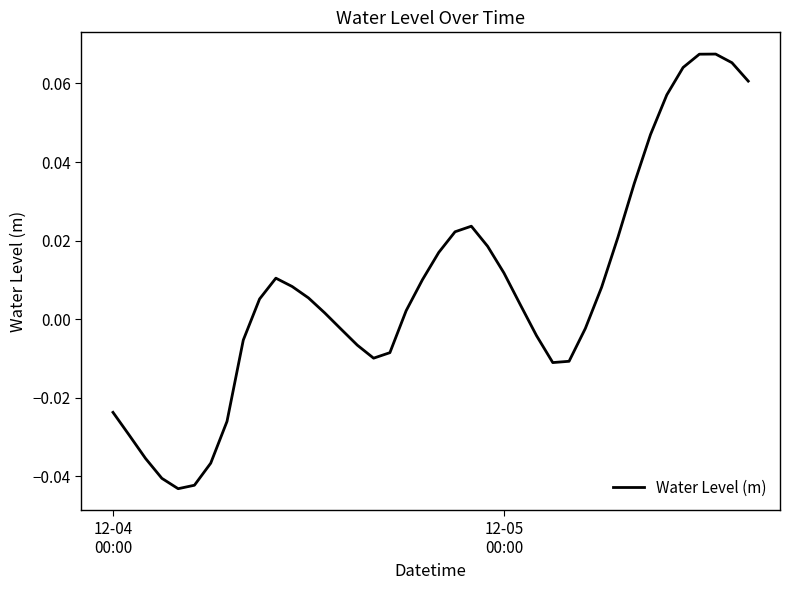

How many values are below 0?

17